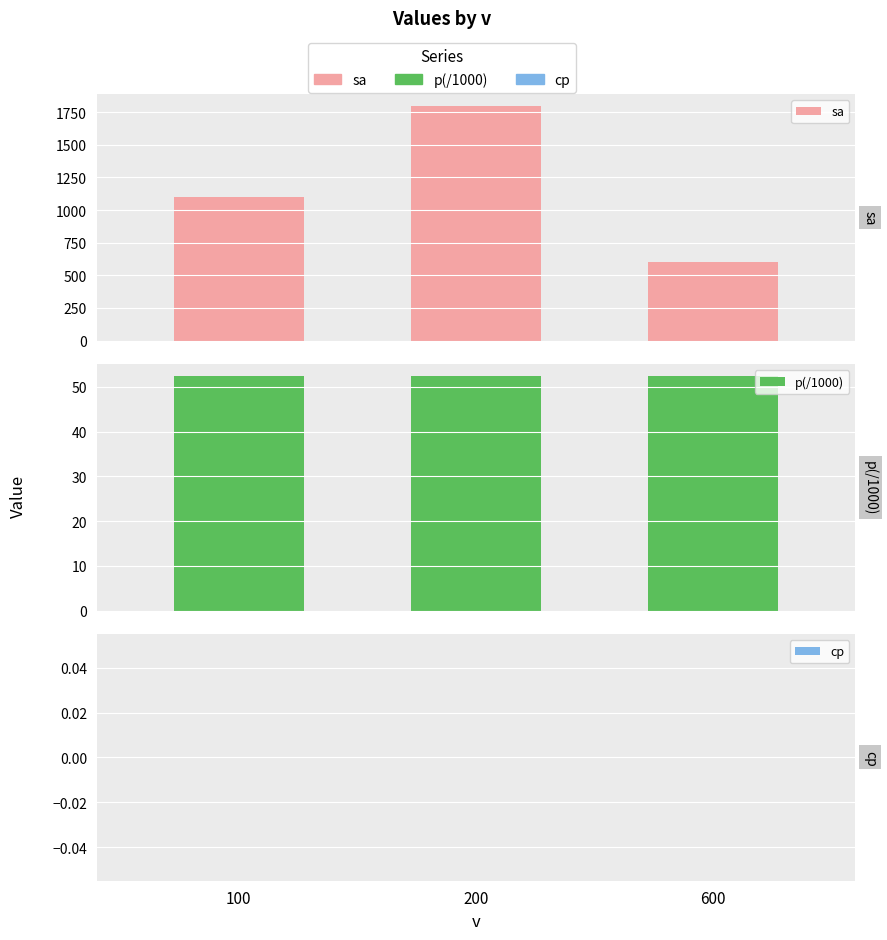

What are all the series names shown in the legend?

sa, p(/1000), cp